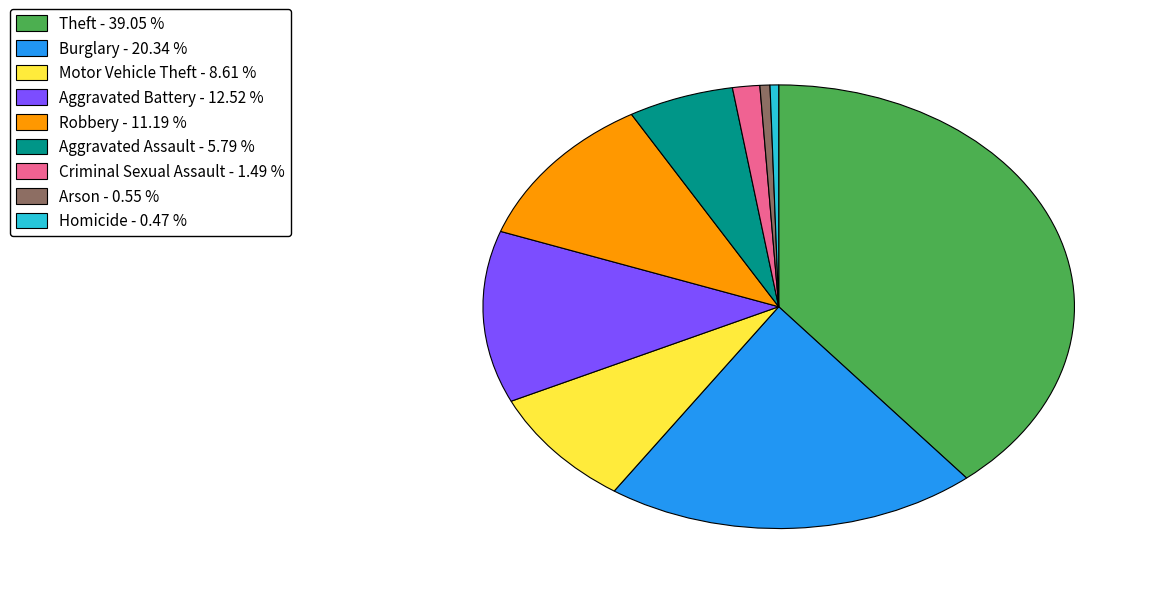

Approximately how many times larger is the value at Burglary compared to Criminal Sexual Assault?

13.7